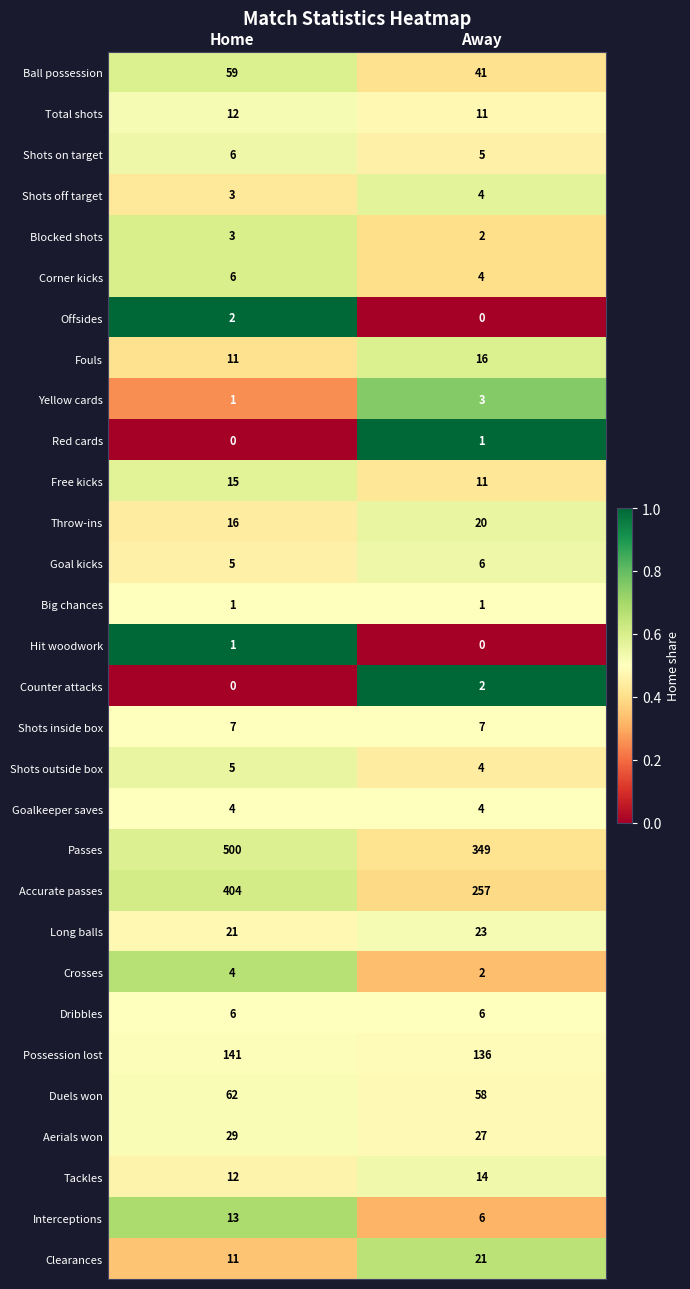

Which series has the largest total across all categories?

Passes